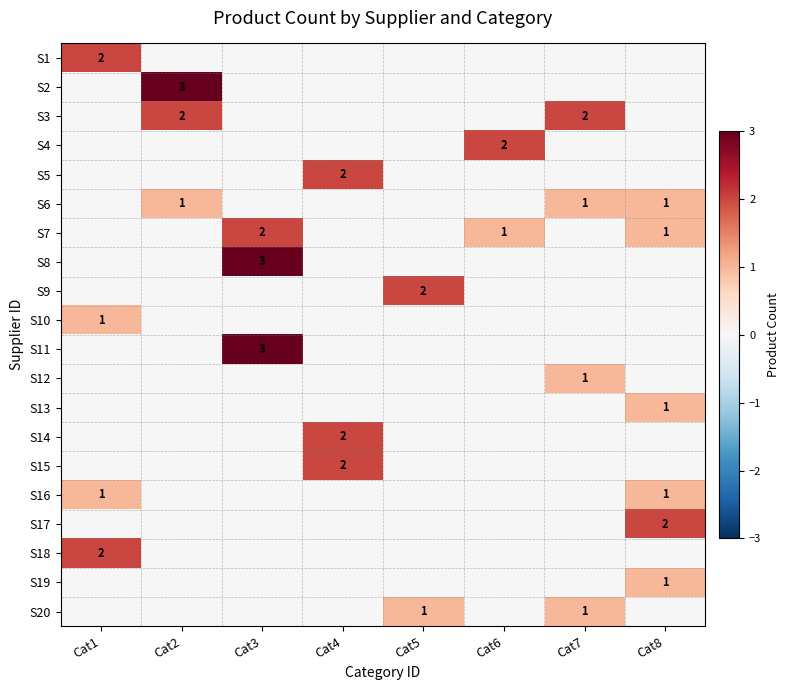

Is the value of S5 at Cat4 greater than the value of S20 at Cat7?

Yes